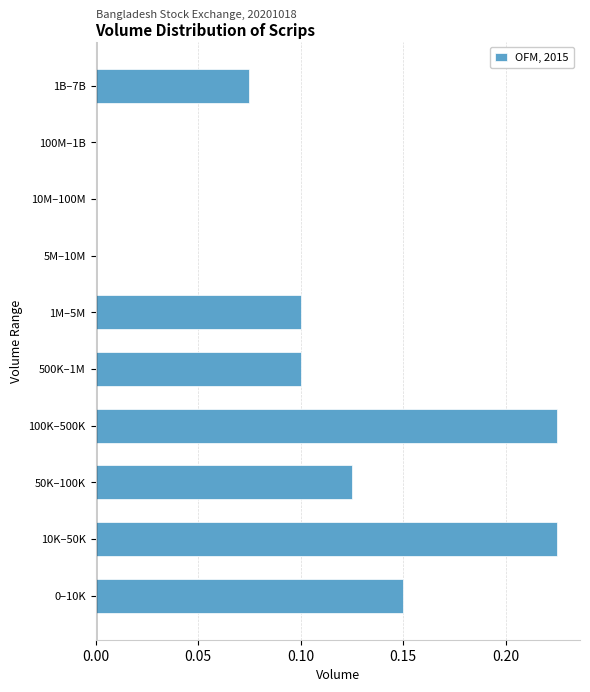

The chart shows a value of -0.1 at 5M–10M. True or false?

False